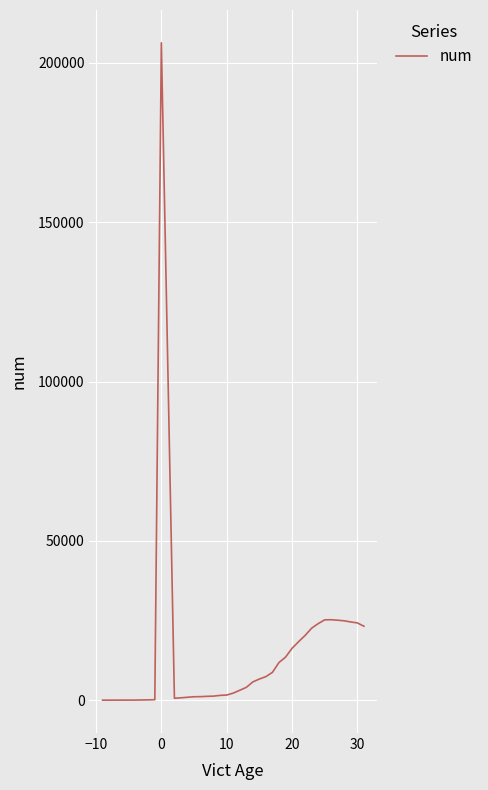

Count the number of data series in this chart.

1